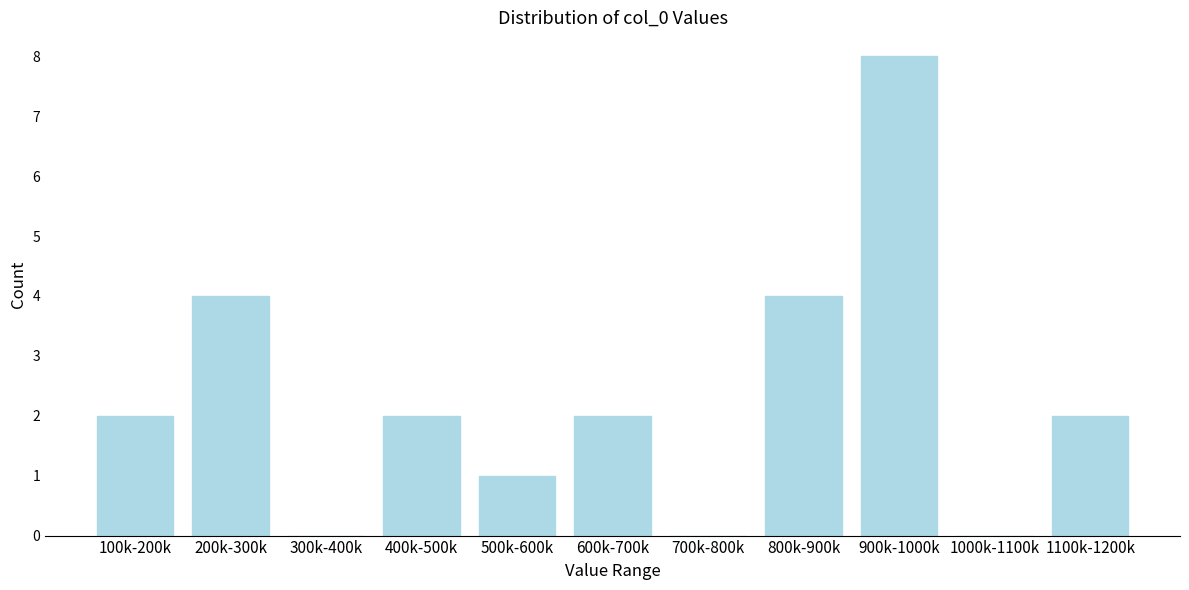

What is the sum of the values at 700k-800k and 200k-300k?

4